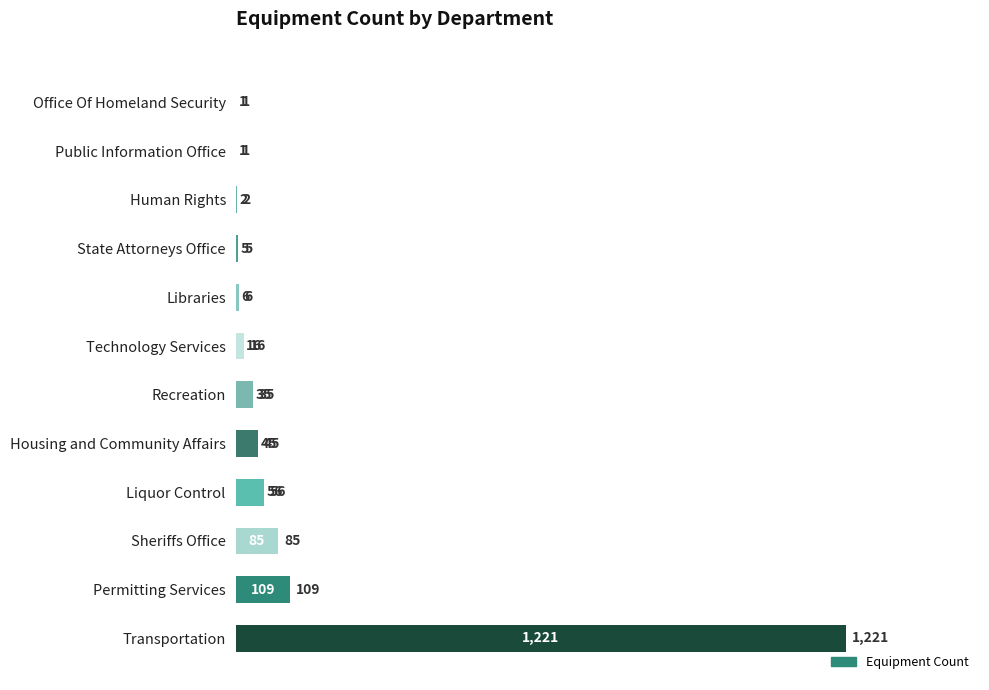

At which label is the value closest to 611?

Permitting Services